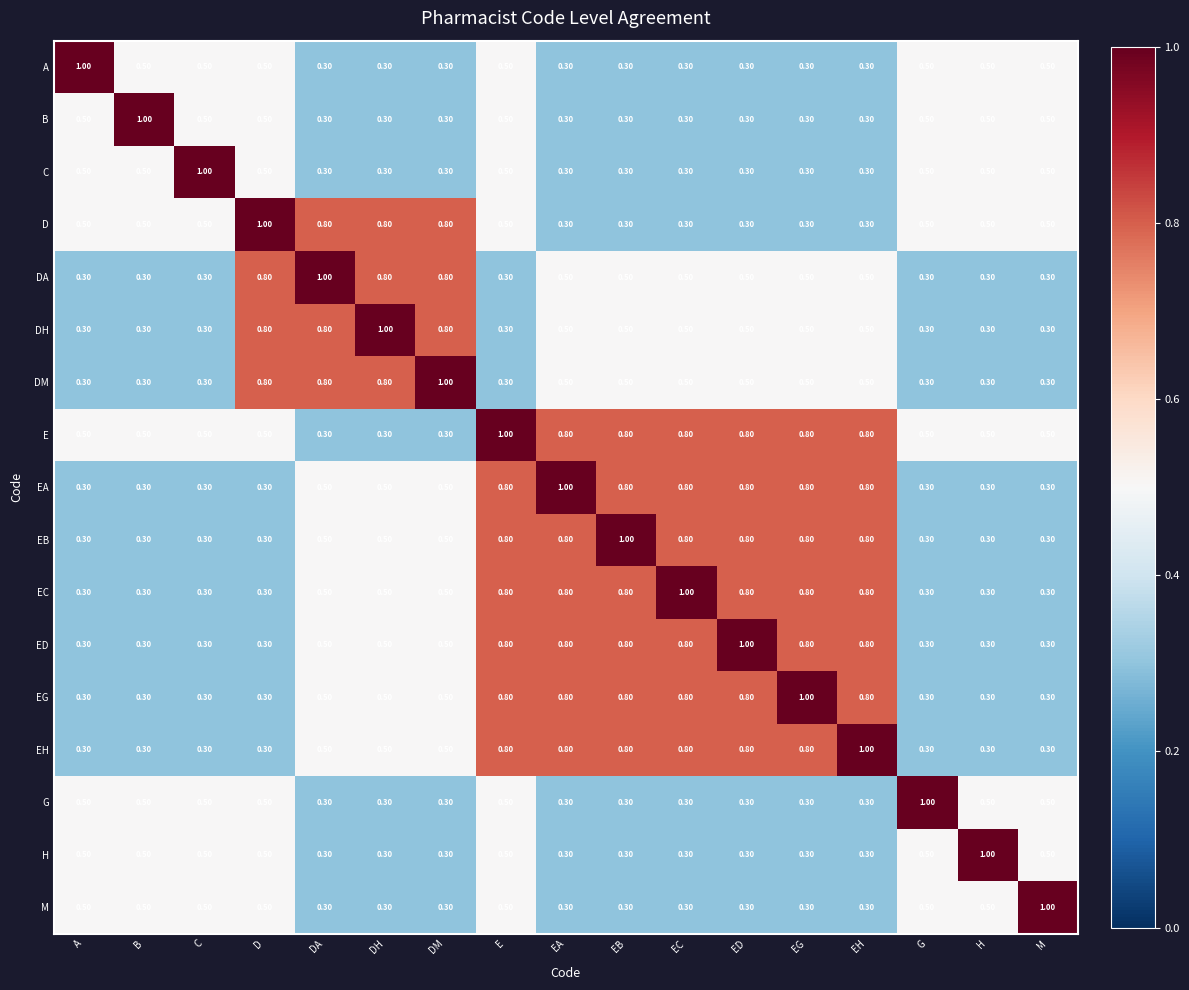

How many distinct data groups are displayed?

17